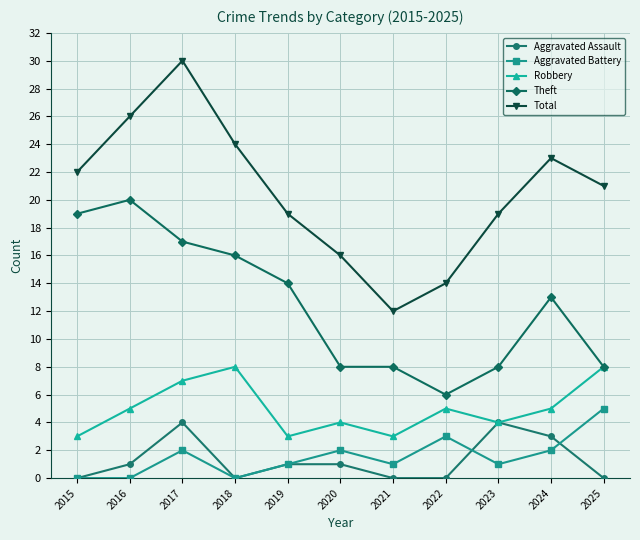

What is the difference between the second highest and second lowest values in the Aggravated Battery series?

3